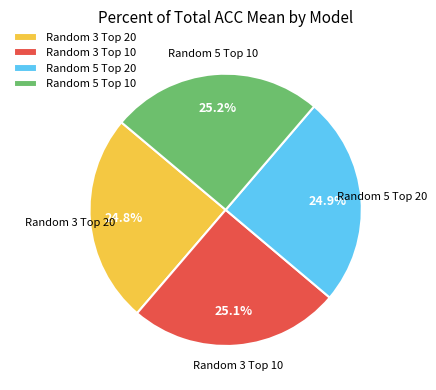

How many slices are in this pie chart?

4